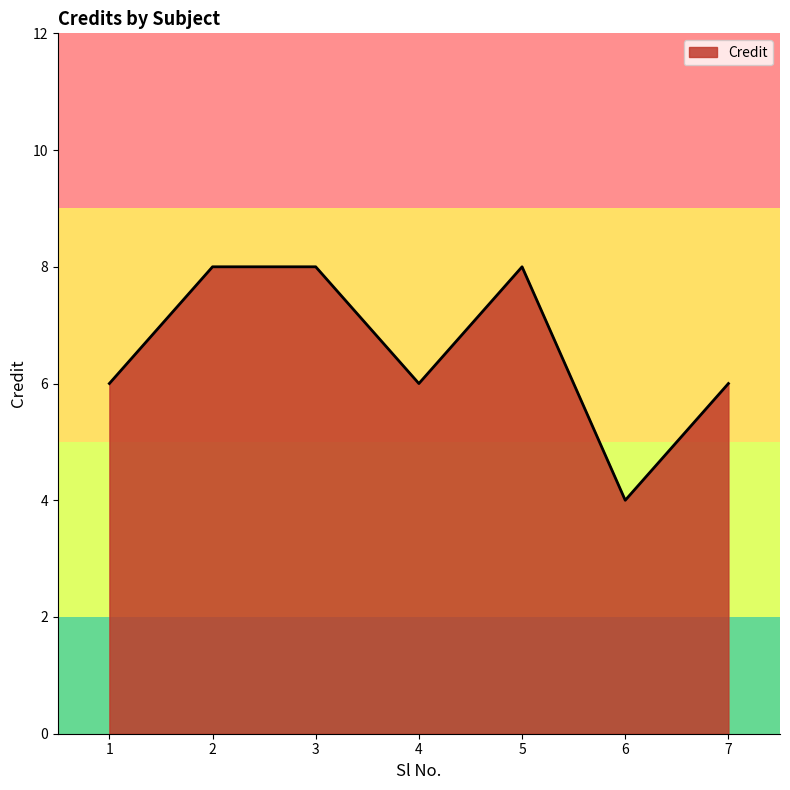

Between 3 and 1, which is larger?

3